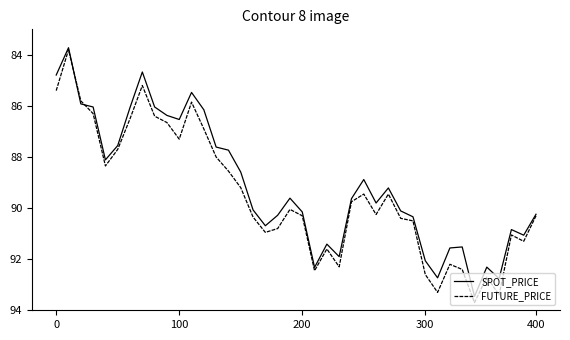

What is the smallest value displayed?

83.7